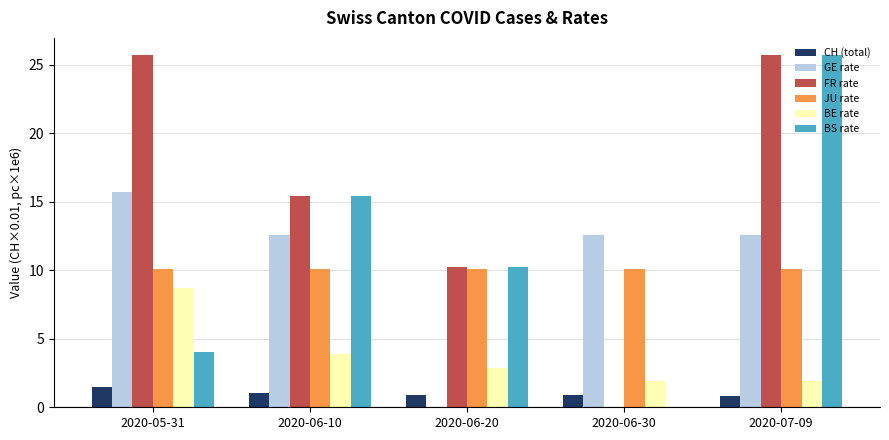

What is the greatest value displayed?

25.7